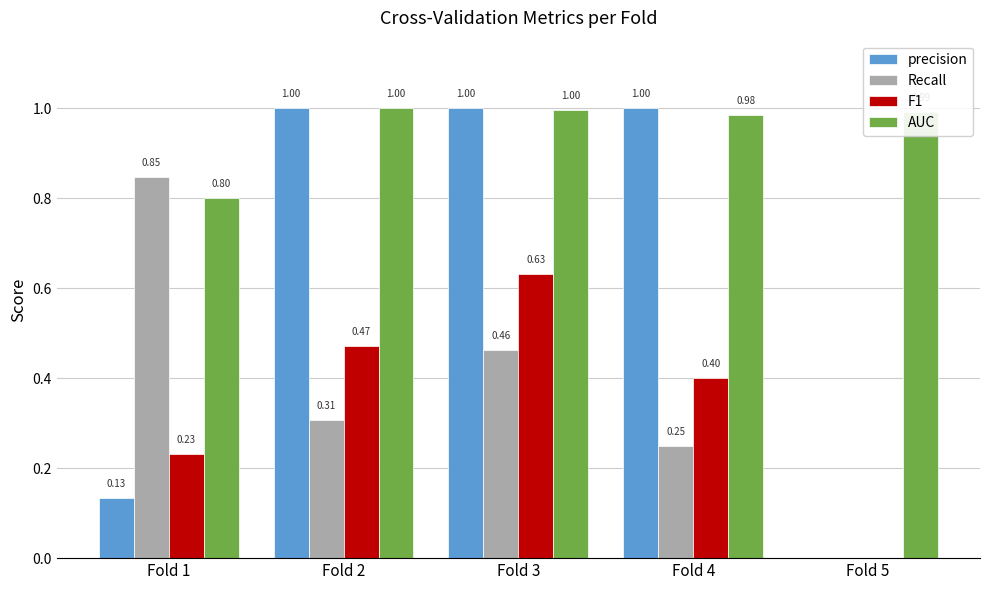

What is the sum of the AUC values at Fold 2 and Fold 1?

1.8